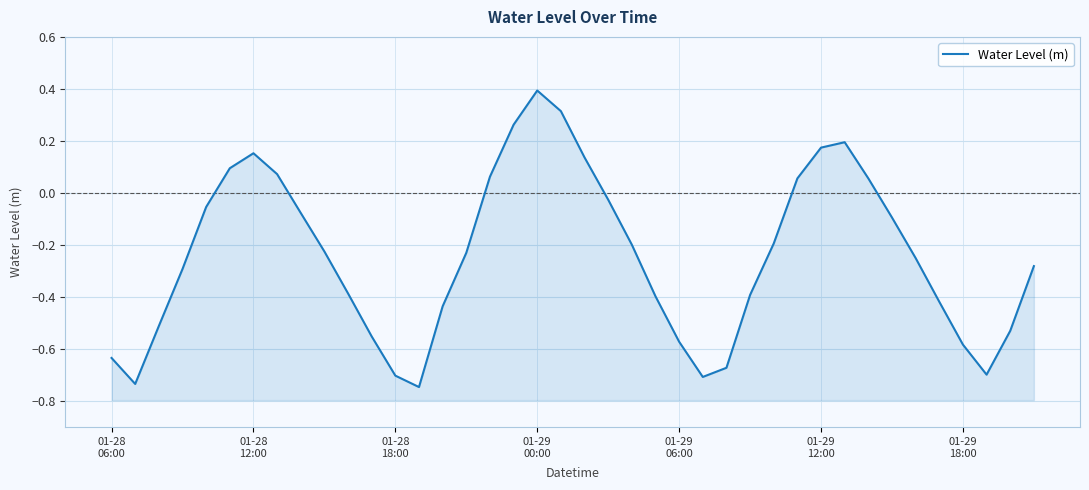

Reading left to right, transcribe all the data shown in this chart.

-0.6	-0.7	-0.5	-0.3	-0.1	0.1	0.2	0.1	-0.1	-0.2	-0.4	-0.6	-0.7	-0.7	-0.4	-0.2	0.1	0.3	0.4	0.3	0.1	-0.0	-0.2	-0.4	-0.6	-0.7	-0.7	-0.4	-0.2	0.1	0.2	0.2	0.1	-0.1	-0.2	-0.4	-0.6	-0.7	-0.5	-0.3